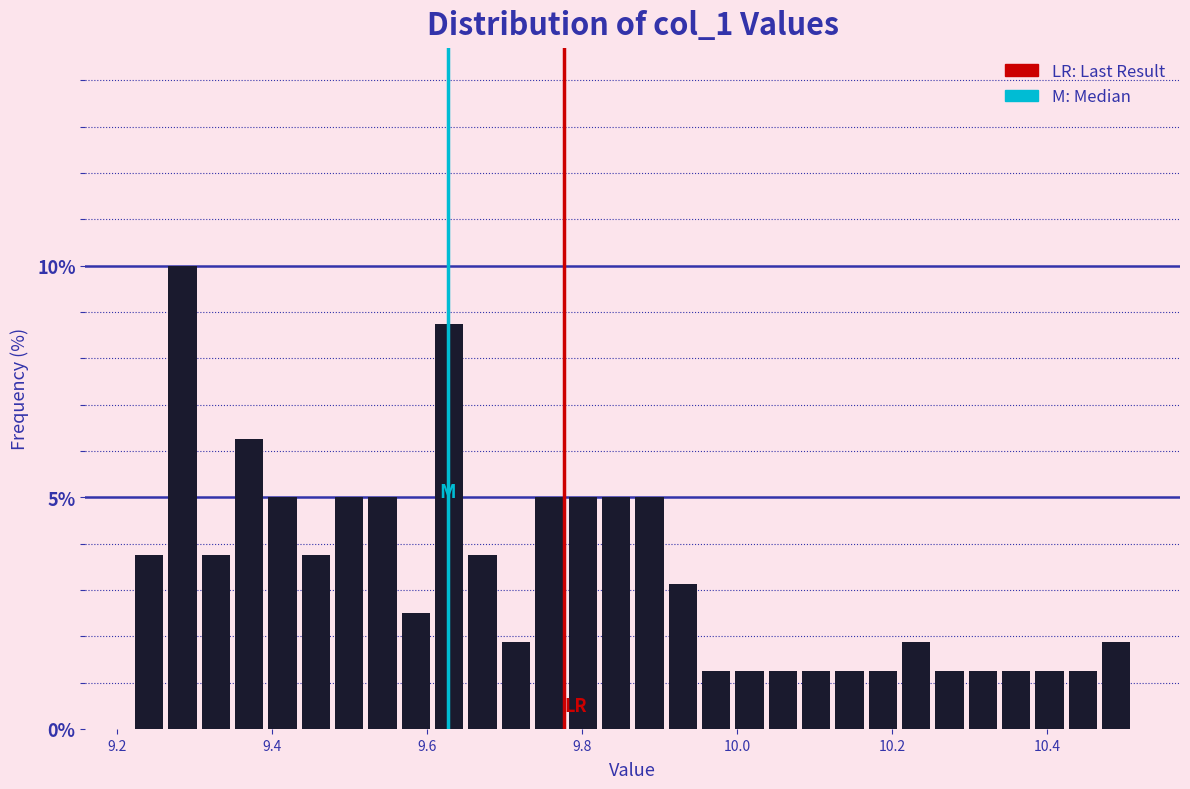

Around what value on the x-axis is the tallest bar? Give the approximate position of its centre, as read against the axis.

9.28